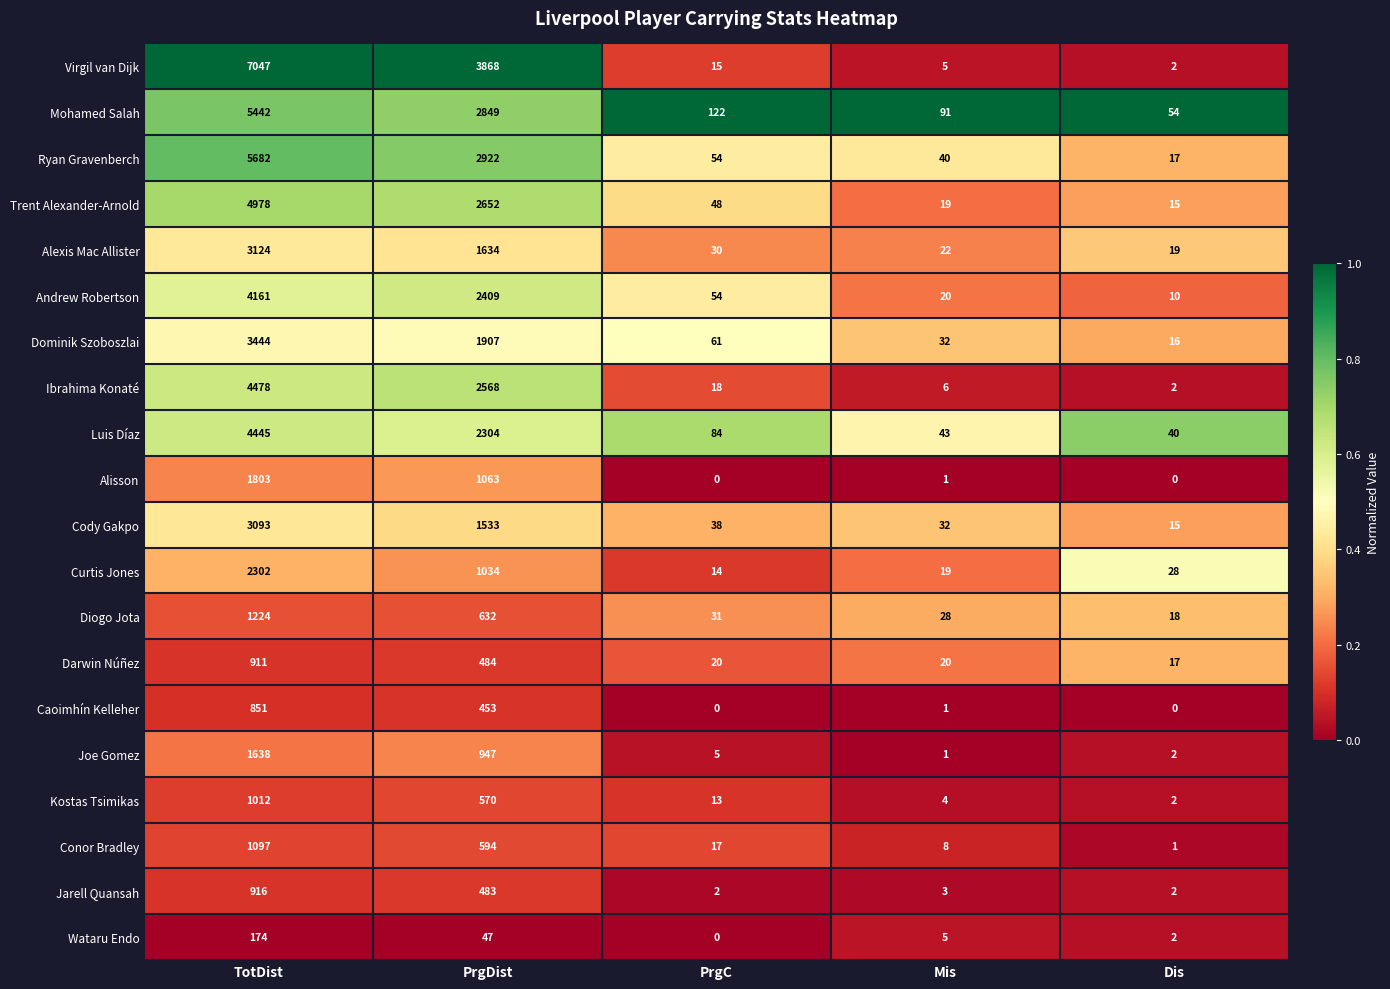

How many distinct data groups are displayed?

20